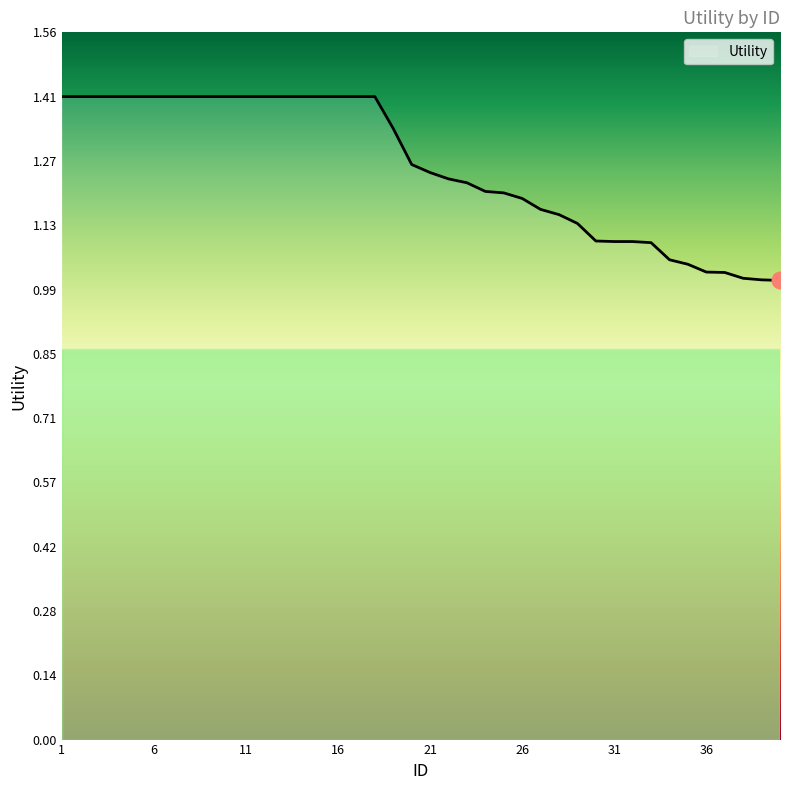

What is the maximum value shown in the chart?

1.4